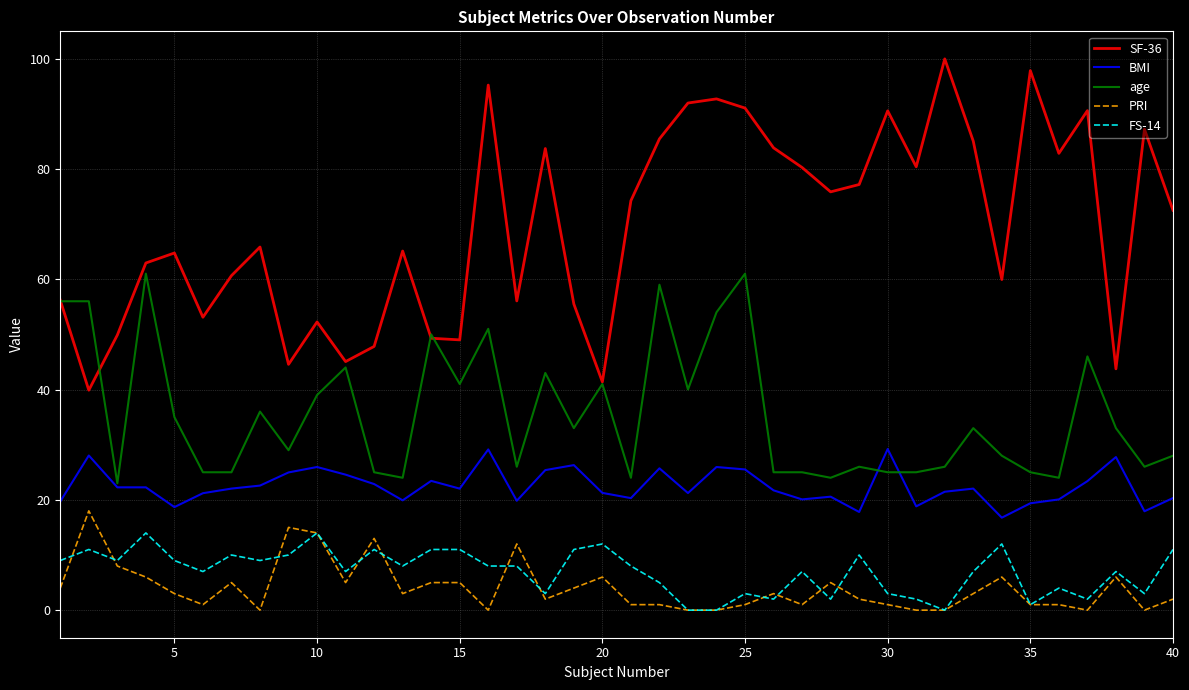

What is the maximum value shown in the chart?

99.9